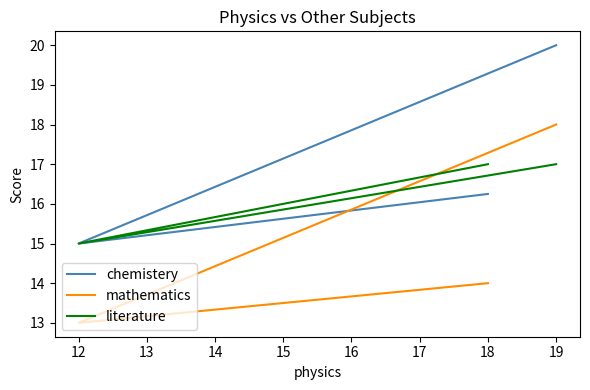

Reading right to left, what are all the values shown in this chart?

chemistery: 20.0	15.0	16.2
mathematics: 18.0	13.0	14.0
literature: 17.0	15.0	17.0